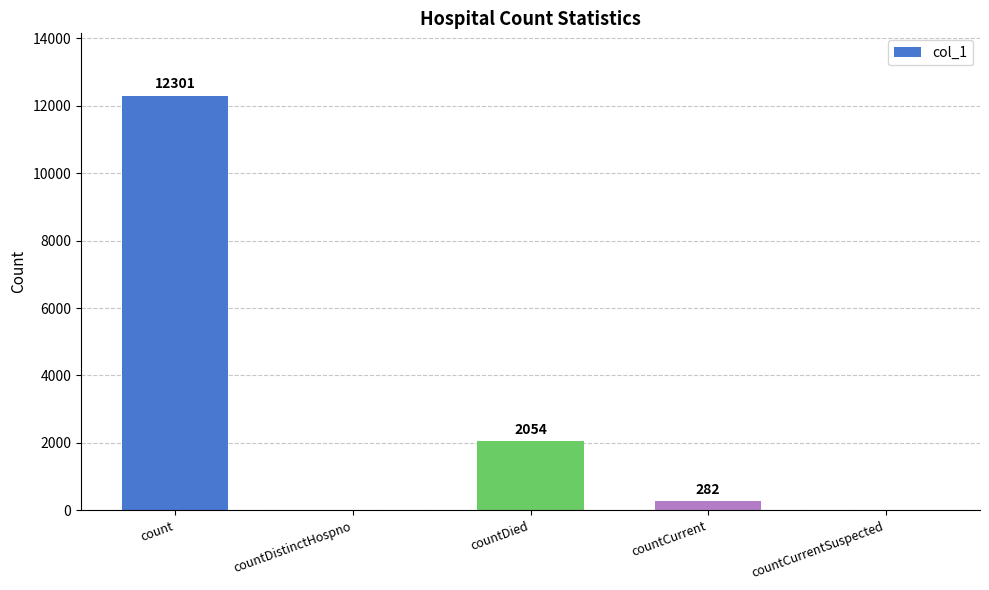

Where does the data first go above 282?

count